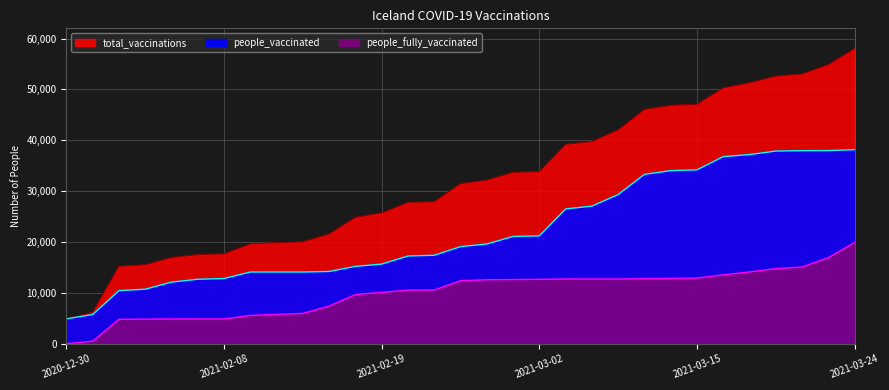

Is it true that people_vaccinated equals 65687 at 2021-03-19?

False